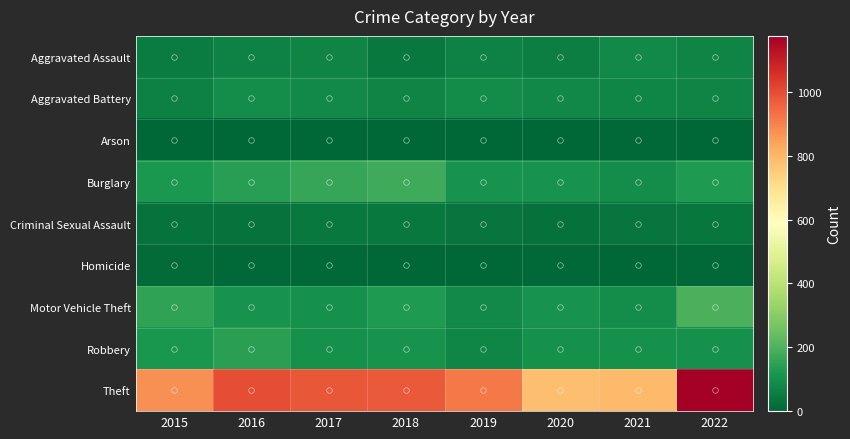

At how many categories does at least one series exceed 504?

8